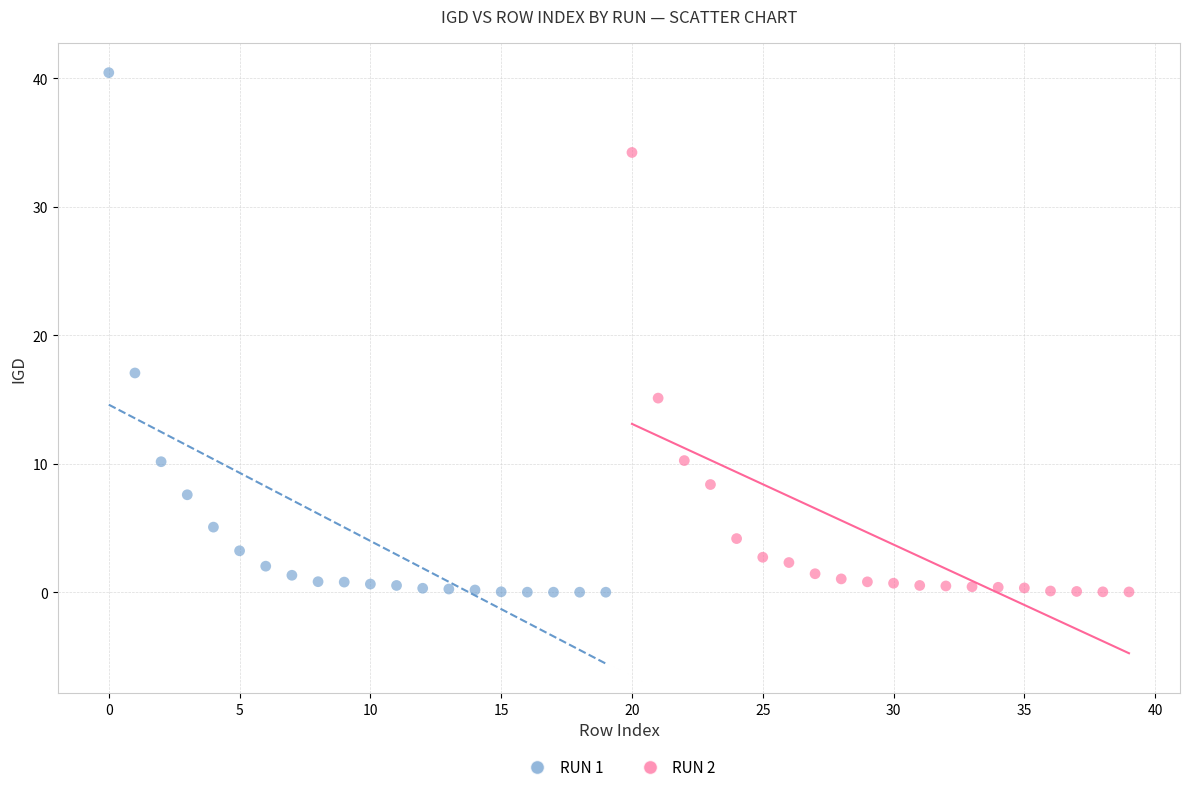

Which series contains the highest Y value?

RUN 1